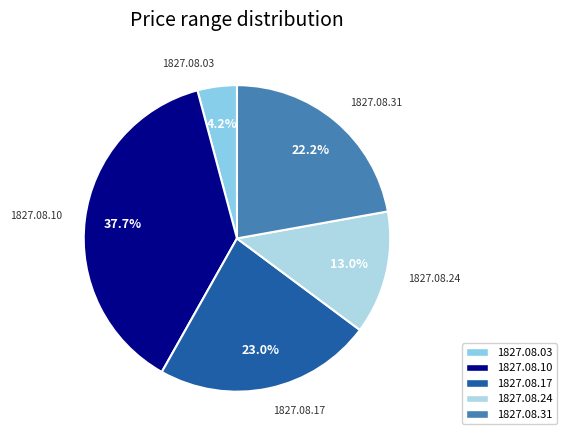

Which category has the biggest portion of the pie?

1827.08.10